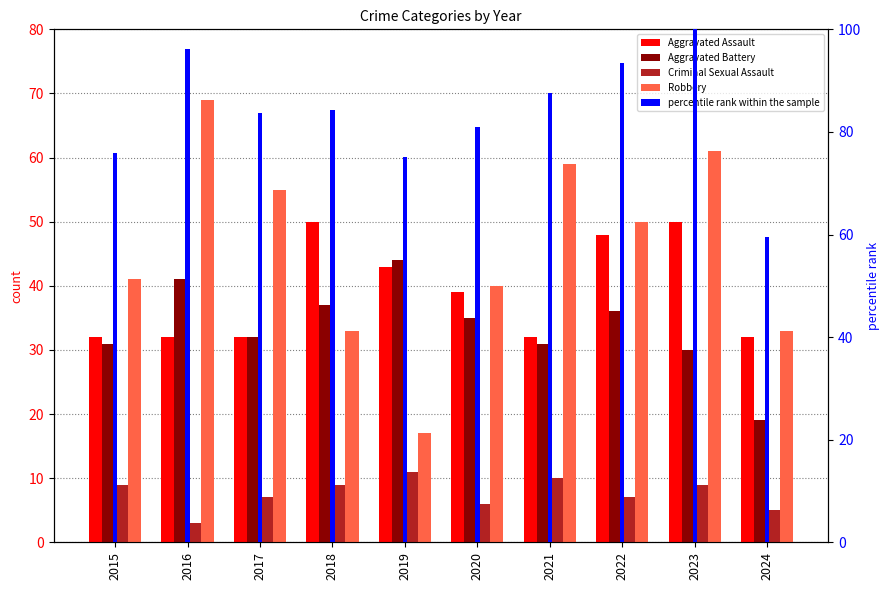

Which category has the lowest value across all series?

2016